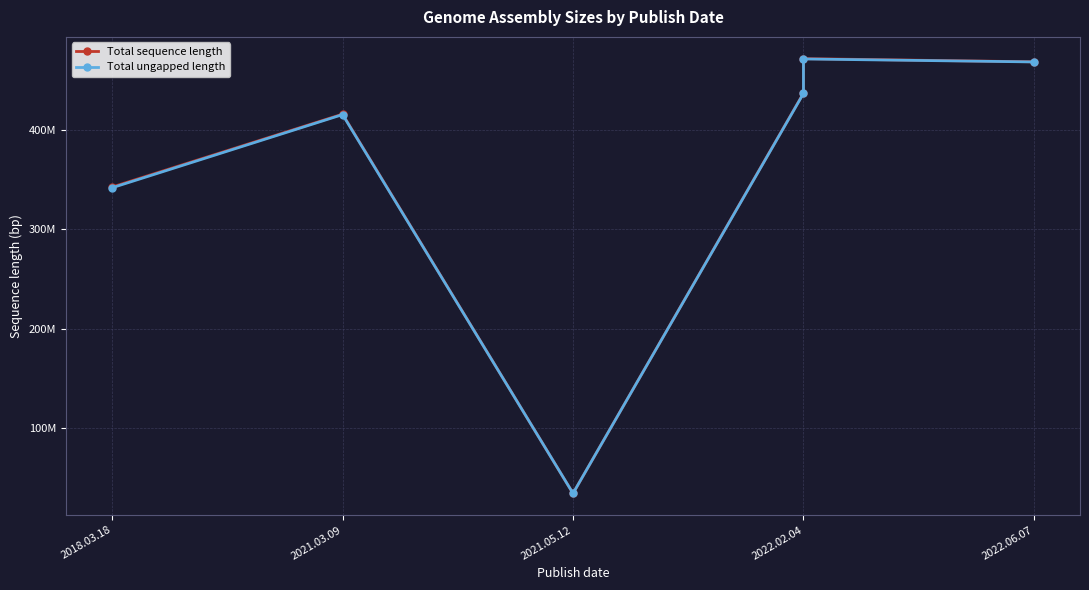

Is it true that Total sequence length equals 468775781 at 2022.06.07?

True